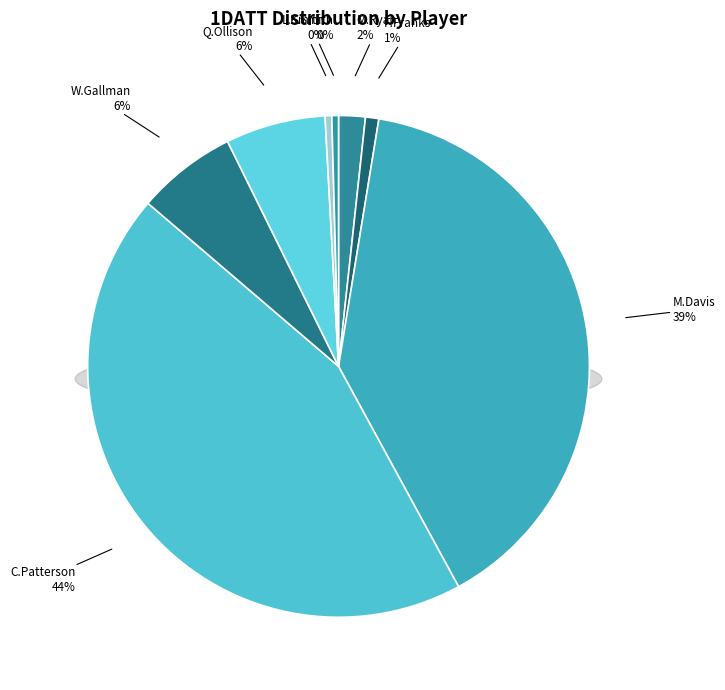

To the nearest percent, what percentage of the pie is M.Ryan?

2%